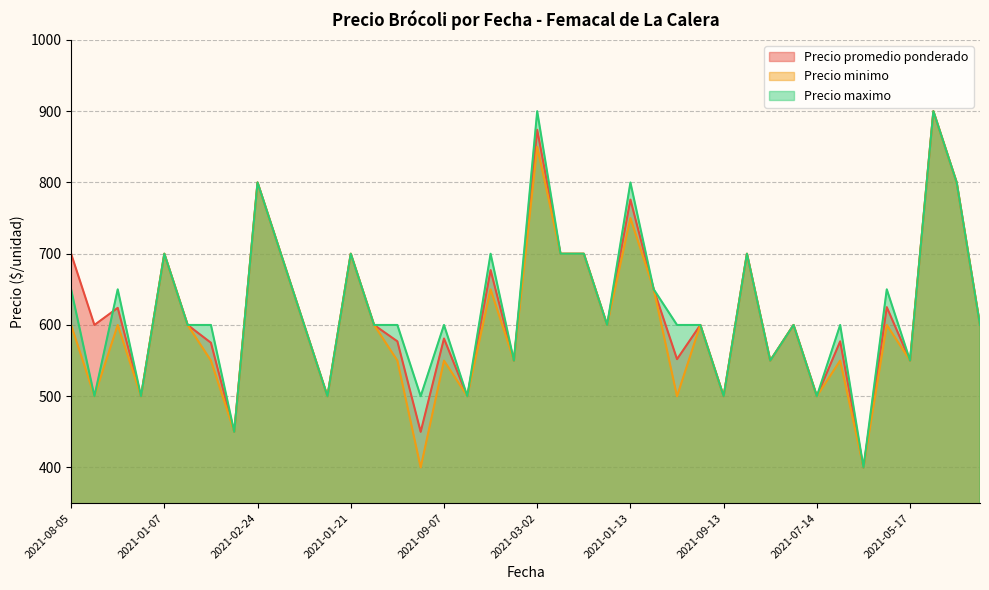

True or false: Precio minimo and Precio maximo intersect in this chart.

False